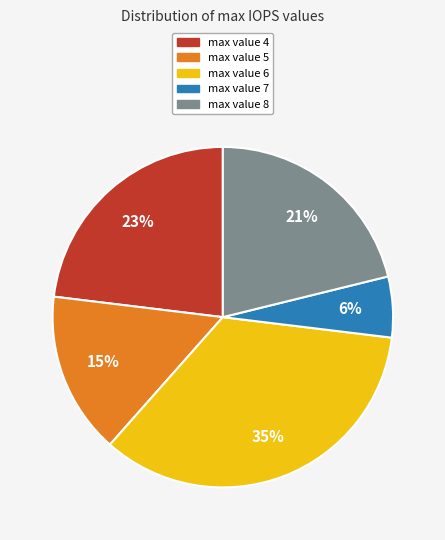

Count the number of slices in the pie.

5